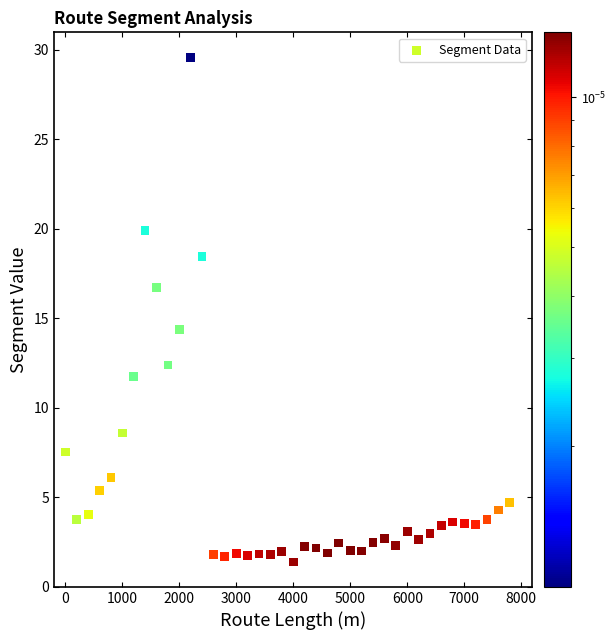

What is the range of Y values (max minus min)?

28.2